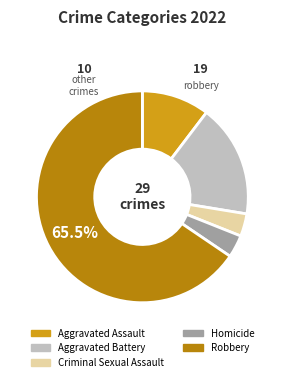

Is it true that Homicide is 17% of the pie?

False